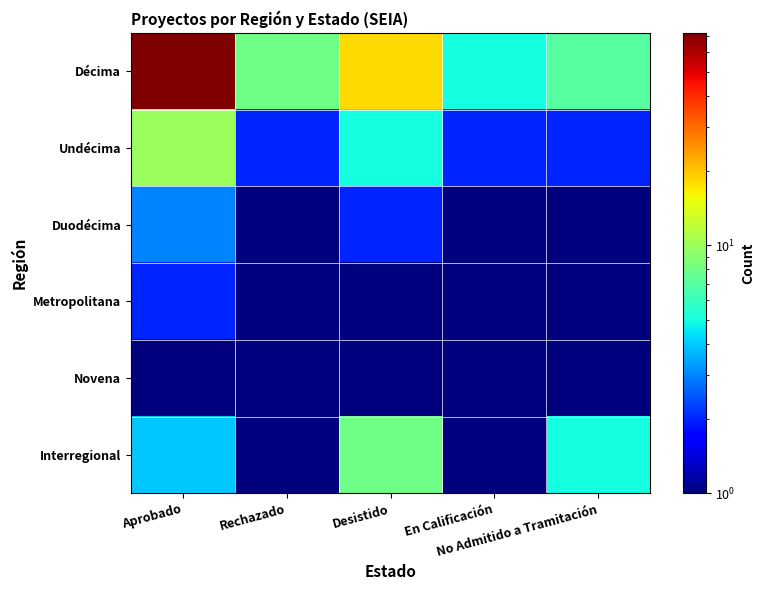

How many distinct data groups are displayed?

6